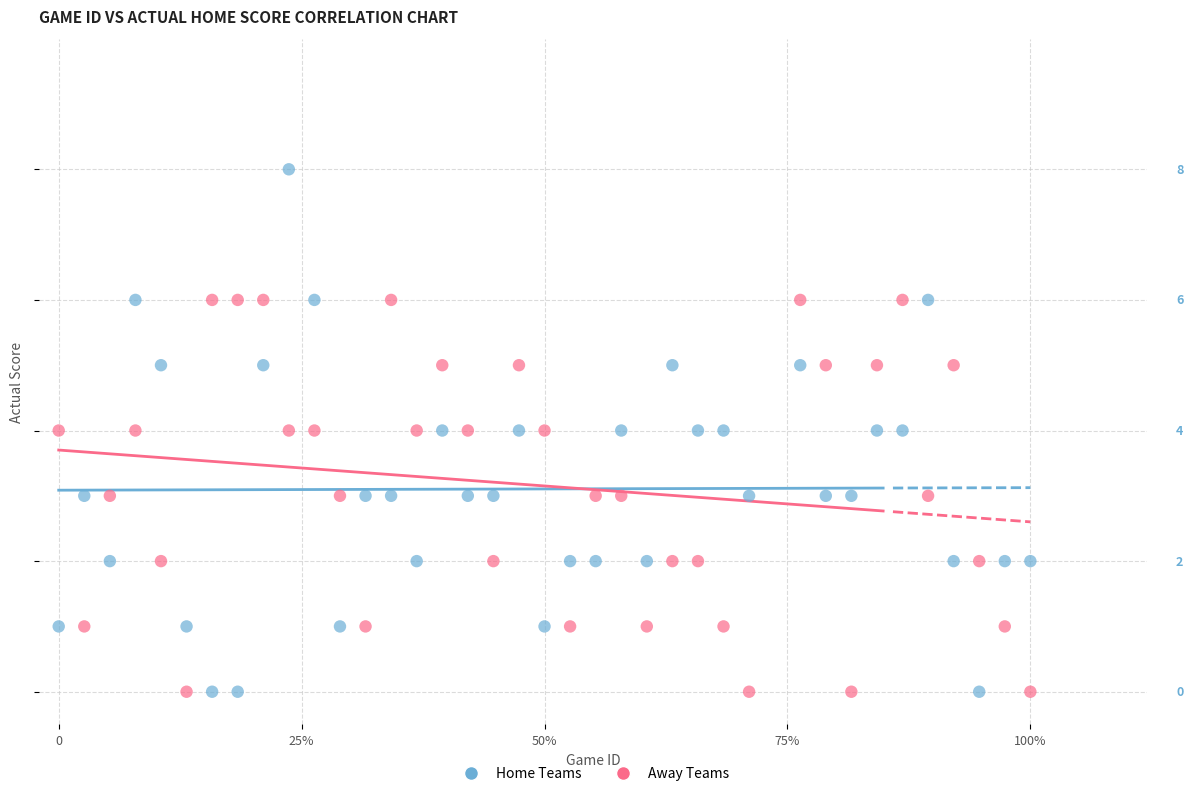

What are all the series names shown in the legend?

Home Teams, Away Teams